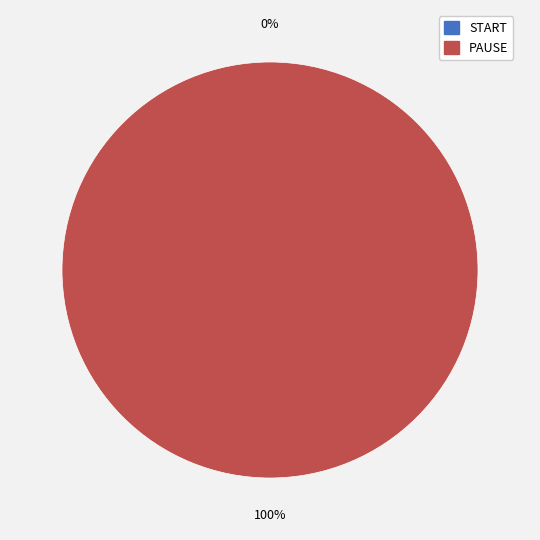

To the nearest percent, what is the difference between the START and PAUSE slice percentages?

100%